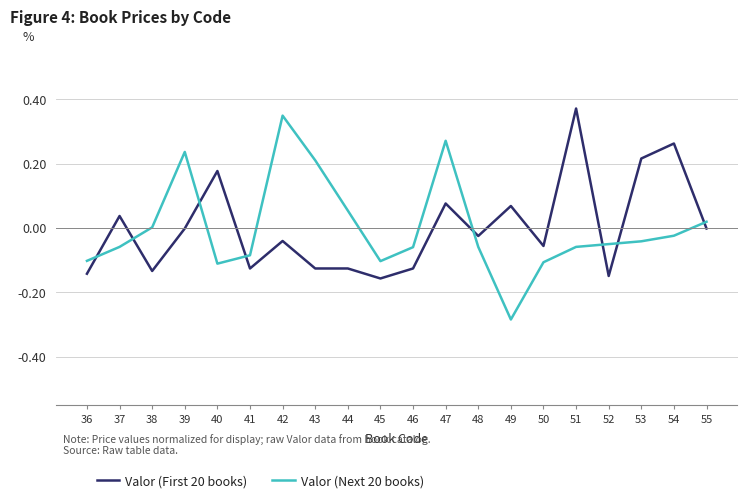

Is this an area chart (filled region under the line)?

No